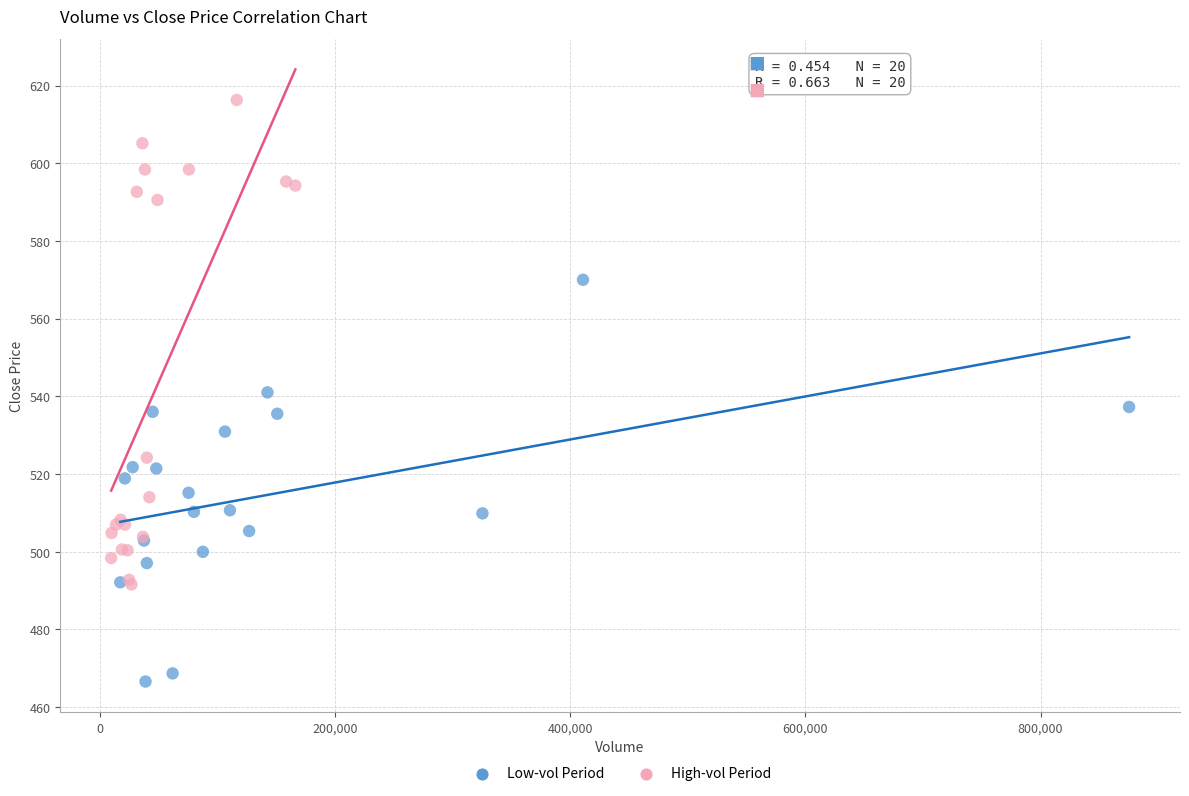

What are all the series names shown in the legend?

Low-vol Period, High-vol Period